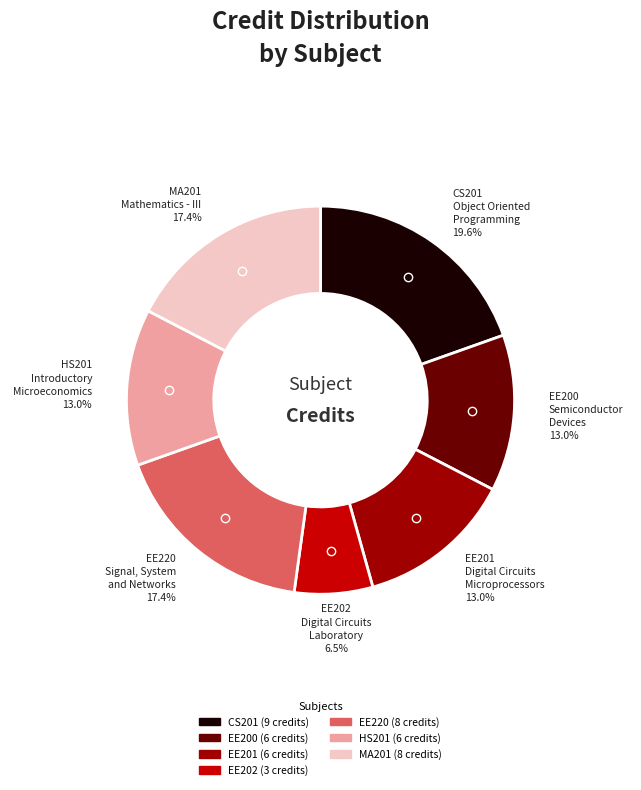

Is there a majority slice in this chart?

No